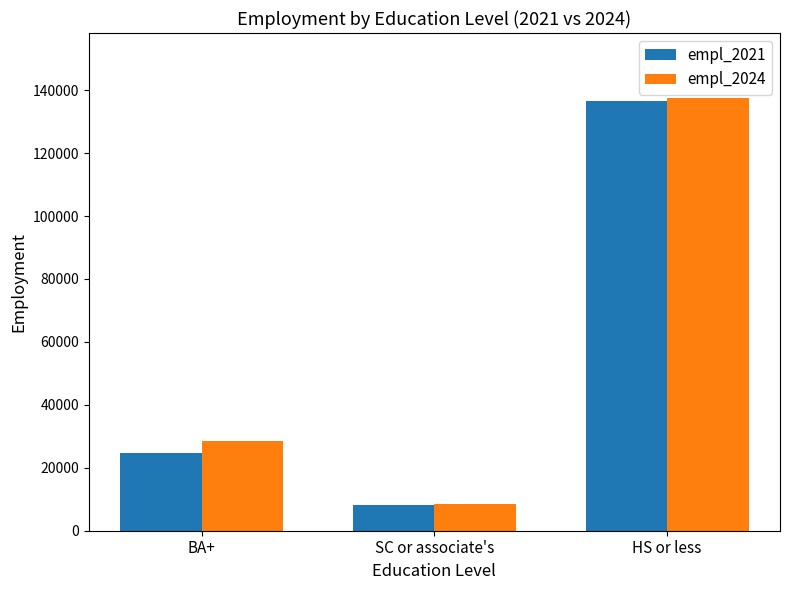

List the series in order of their overall mean, highest first.

empl_2024, empl_2021